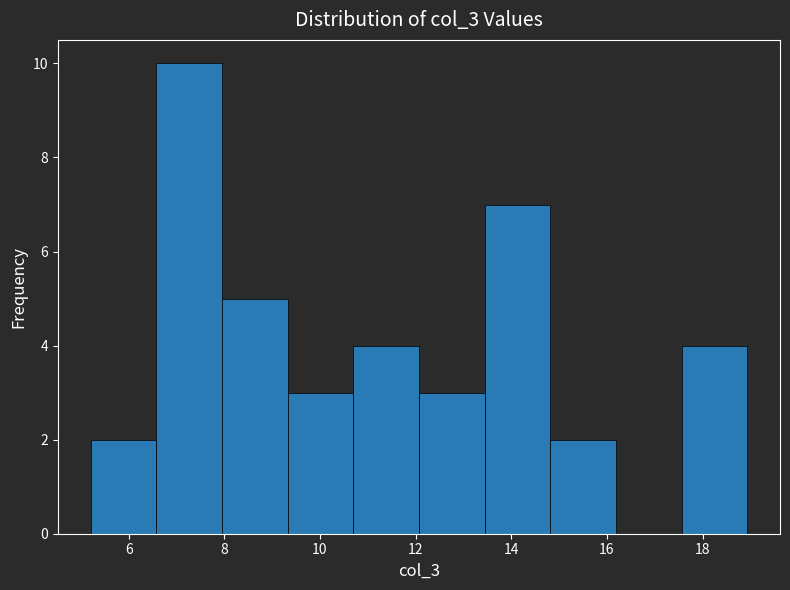

Which range on the x-axis has the tallest bar?

6.6 to 8.0